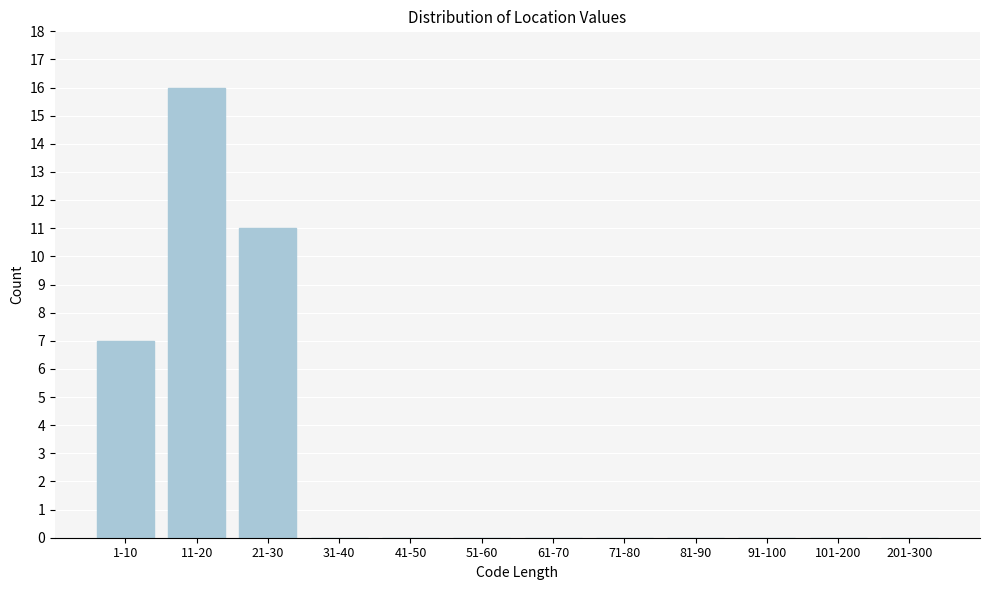

Reading left to right, what are all the values shown in this chart?

1-10=7	11-20=16	21-30=11	31-40=0	41-50=0	51-60=0	61-70=0	71-80=0	81-90=0	91-100=0	101-200=0	201-300=0